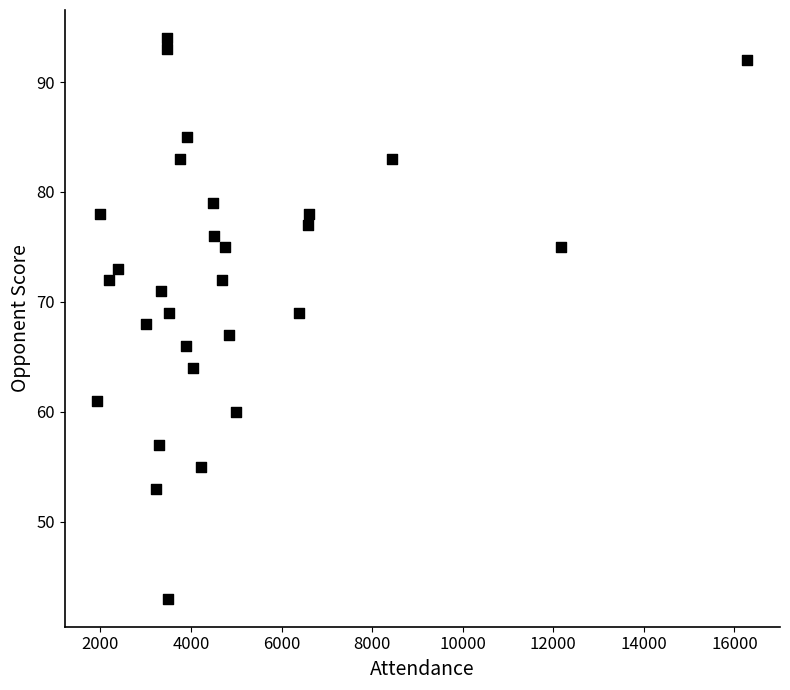

What is the range of X values (max minus min)?

14355